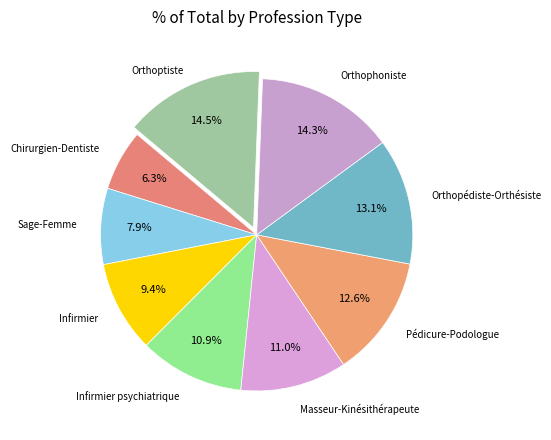

To the nearest percent, what portion does Pédicure-Podologue represent?

13%